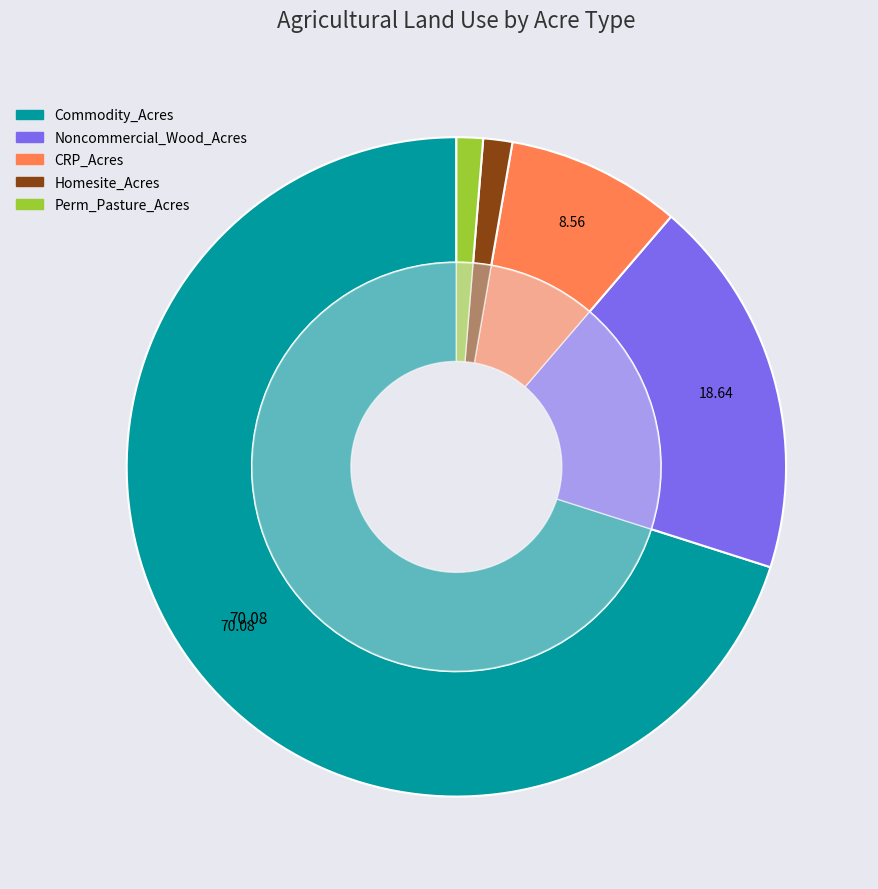

Is 32 the majority of the pie?

No